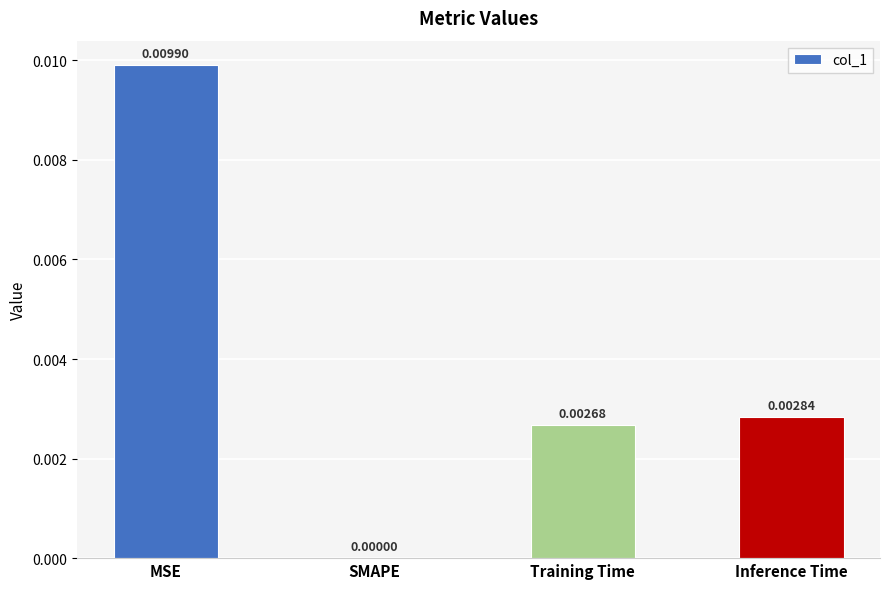

True or false: the data shows 0.0 at Inference Time.

True